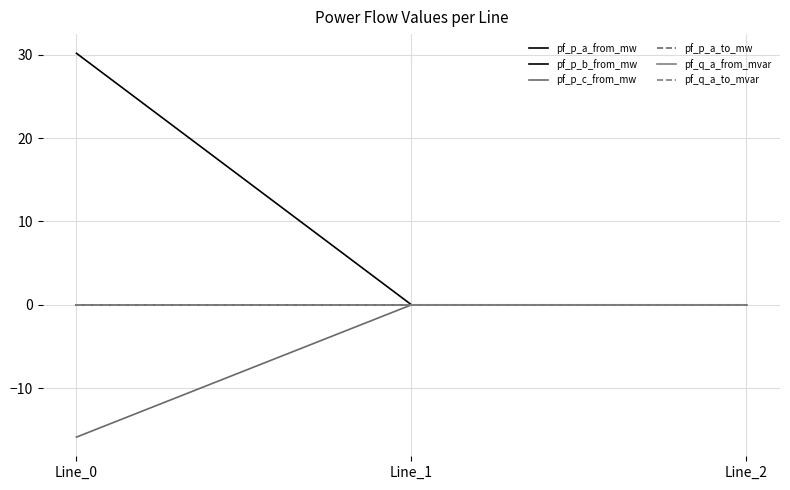

Reading left to right, list all the values displayed in this chart.

pf_p_a_from_mw: 0.0	0.0	-0.0
pf_p_b_from_mw: 30.2	-0.0	-0.0
pf_p_c_from_mw: -15.9	0.0	0.0
pf_p_a_to_mw: -0.0	-0.0	0.0
pf_q_a_from_mvar: 0.0	-0.0	0.0
pf_q_a_to_mvar: 0.0	0.0	0.0